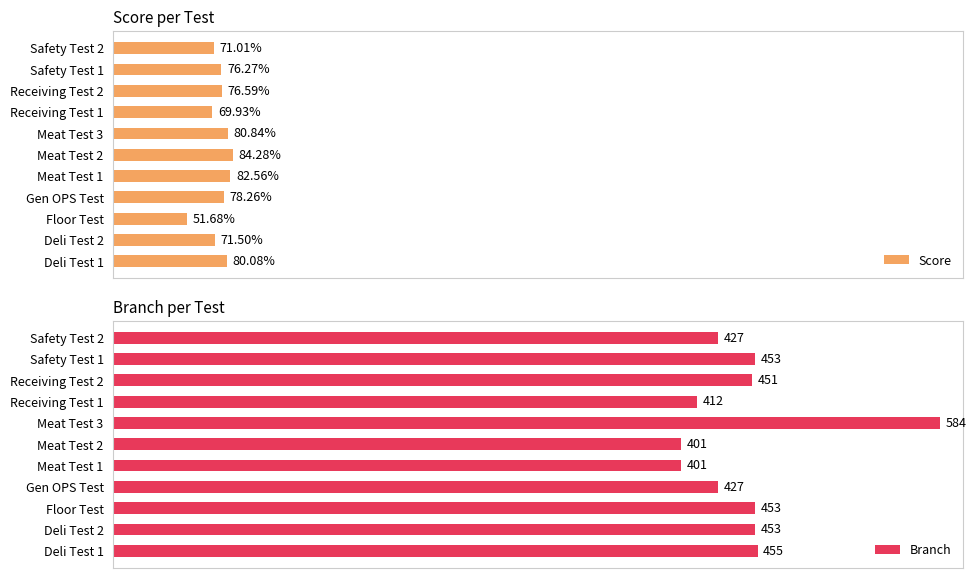

How many values in the Branch series are below 451?

5